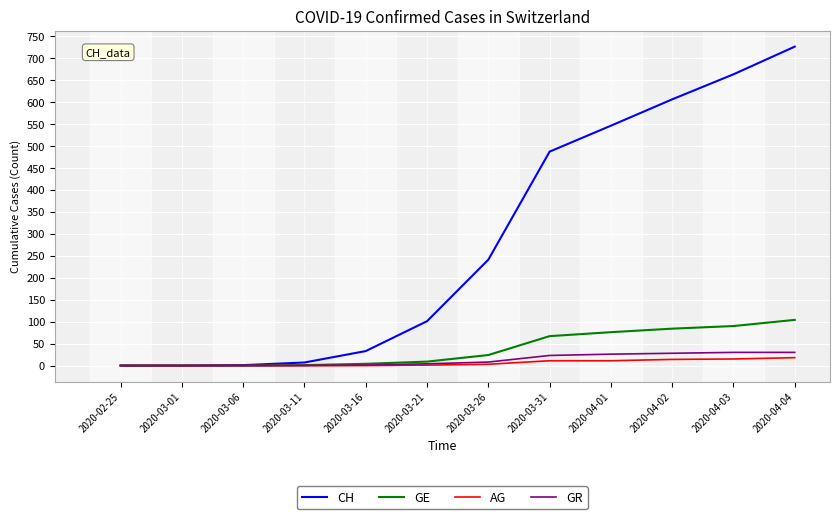

Which series has the widest spread of values?

CH